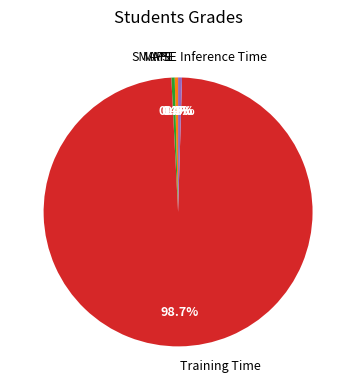

To the nearest percent, what is the difference between the largest and smallest slice percentages?

99%